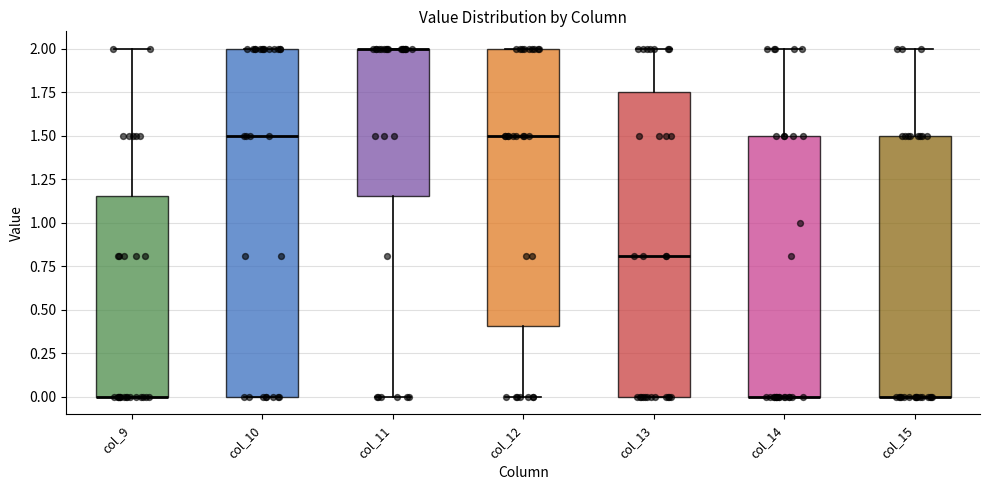

Where is the lower edge of the box for col_10 on the y-axis? The values are not printed on the chart, so give them approximately, as read against the axis.

0.00